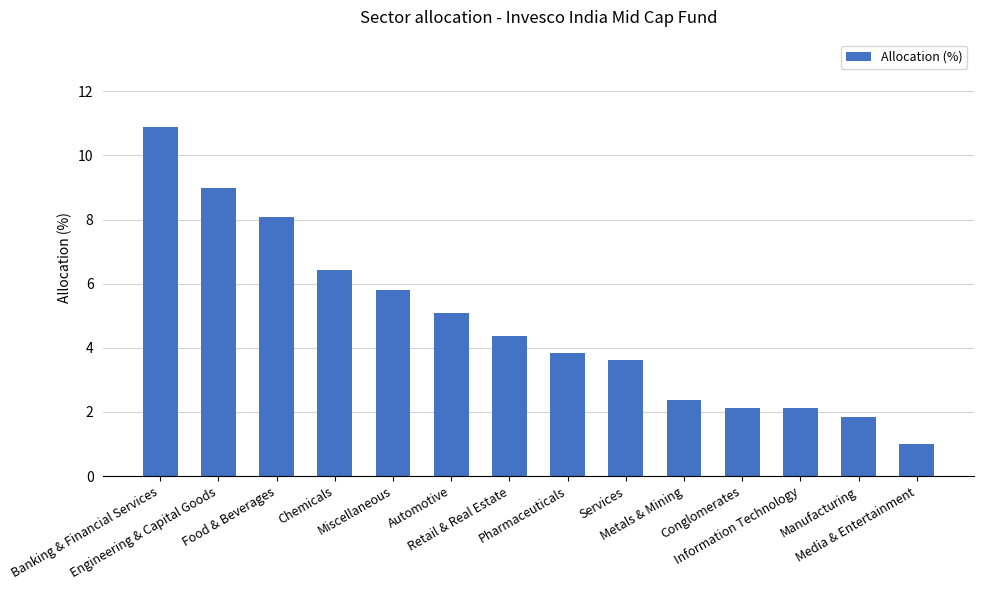

Reading left to right, extract all data points from this chart.

Banking & Financial Services=10.9	Engineering & Capital Goods=9.0	Food & Beverages=8.1	Chemicals=6.4	Miscellaneous=5.8	Automotive=5.1	Retail & Real Estate=4.4	Pharmaceuticals=3.8	Services=3.6	Metals & Mining=2.4	Conglomerates=2.1	Information Technology=2.1	Manufacturing=1.8	Media & Entertainment=1.0